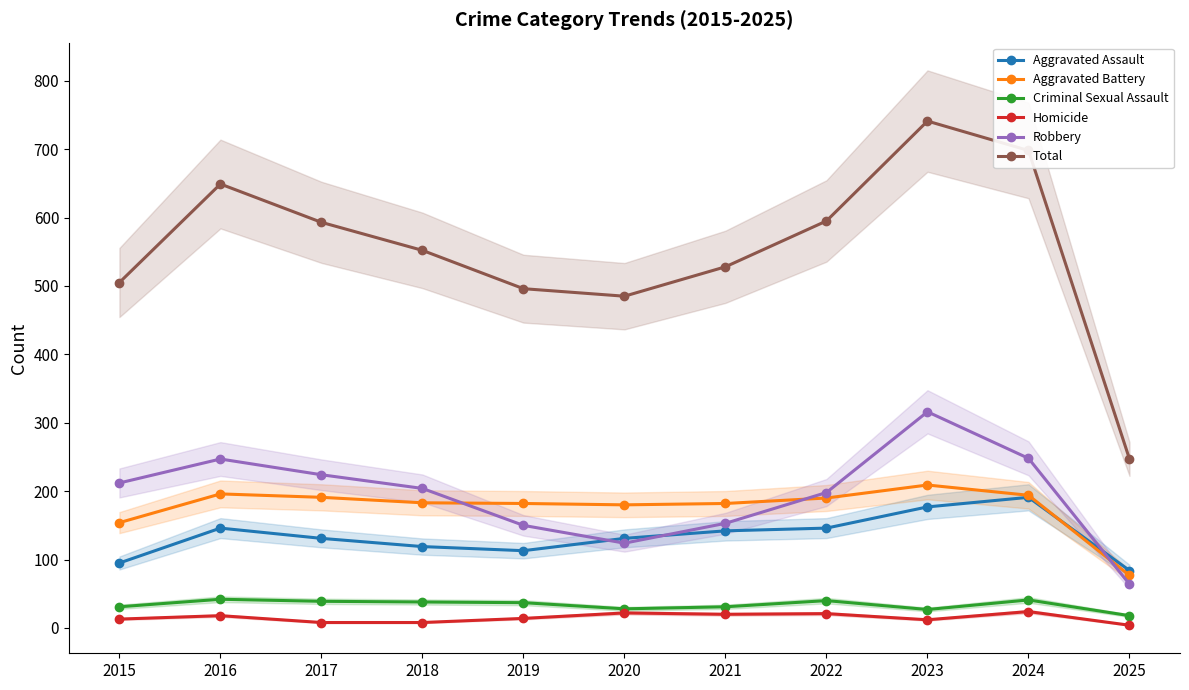

What is the difference between the Aggravated Battery values at 2015 and 2022?

36